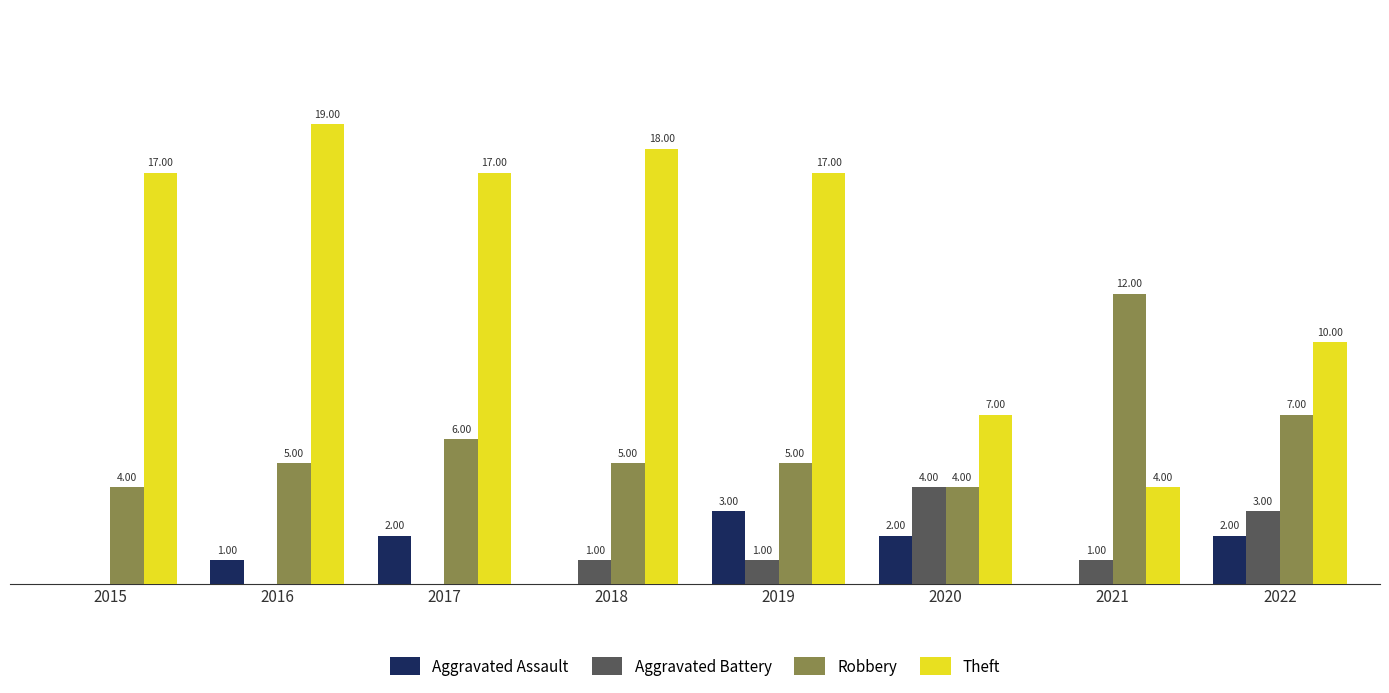

Is the value of Aggravated Assault at 2017 greater than the value of Aggravated Battery at 2019?

Yes